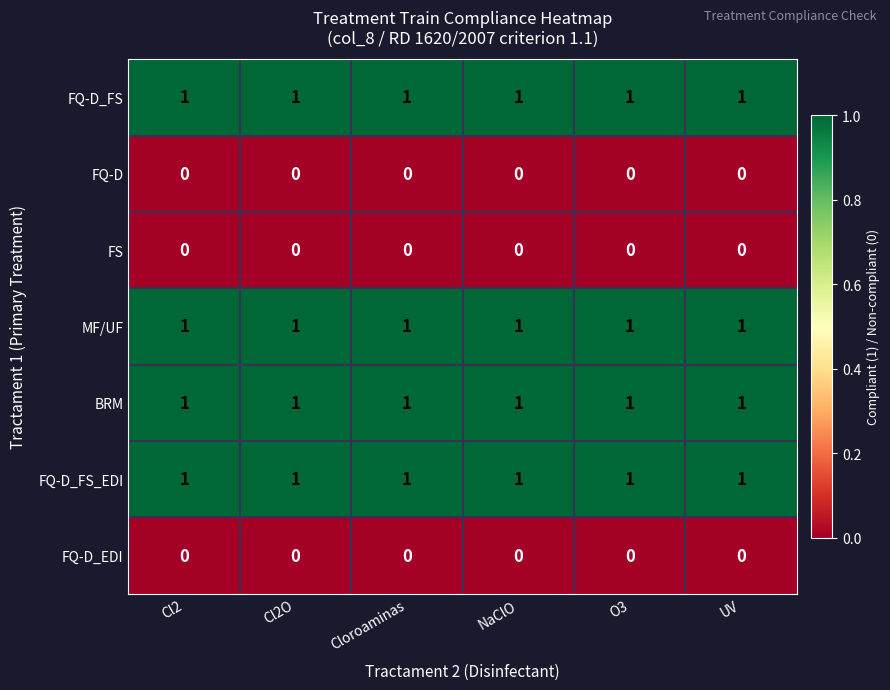

At how many categories does at least one series exceed 0?

6